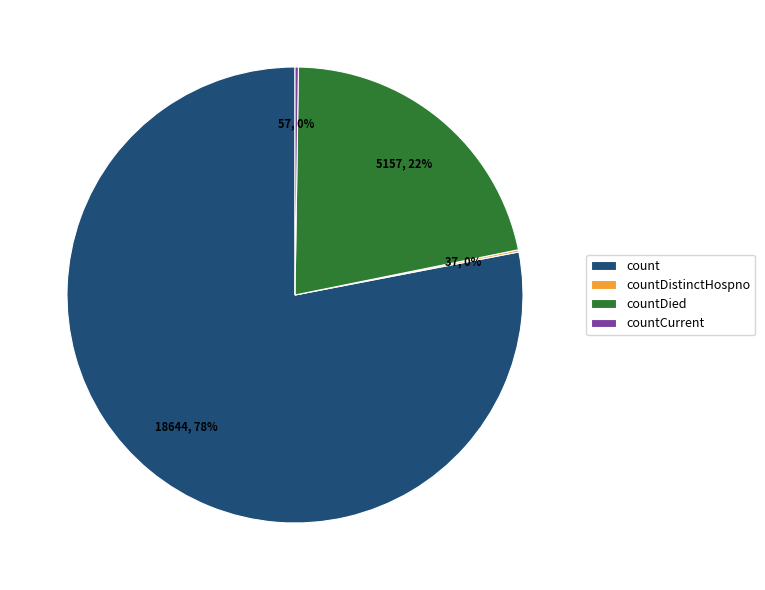

To the nearest percent, what is the difference between the largest and smallest slice percentages?

78%